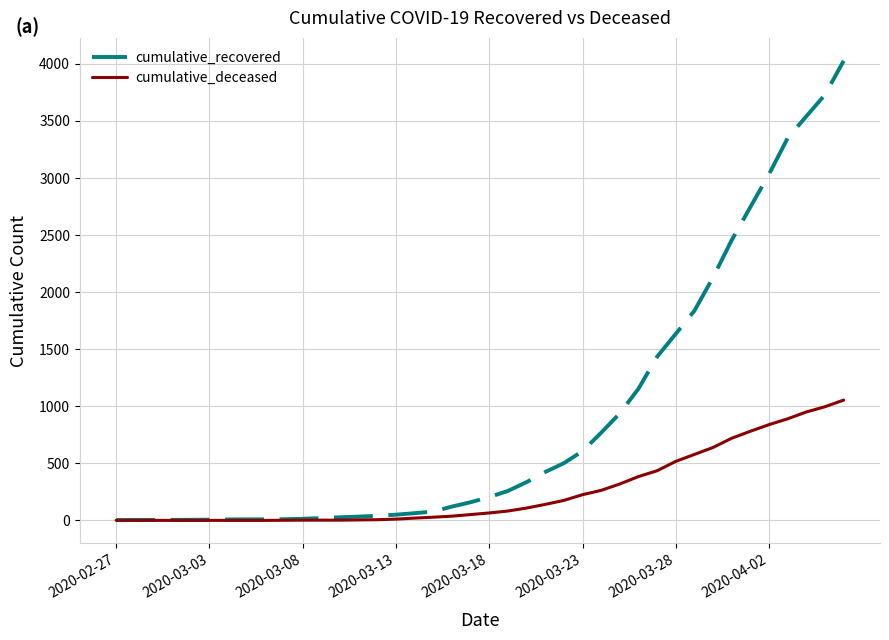

Which series has the largest total across all categories?

cumulative_recovered